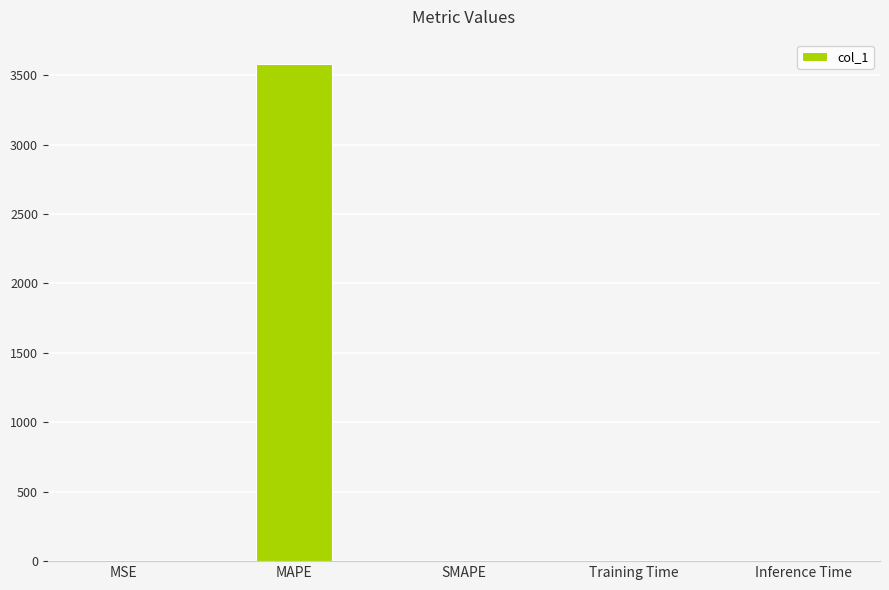

Which category has the highest value across all series?

MAPE